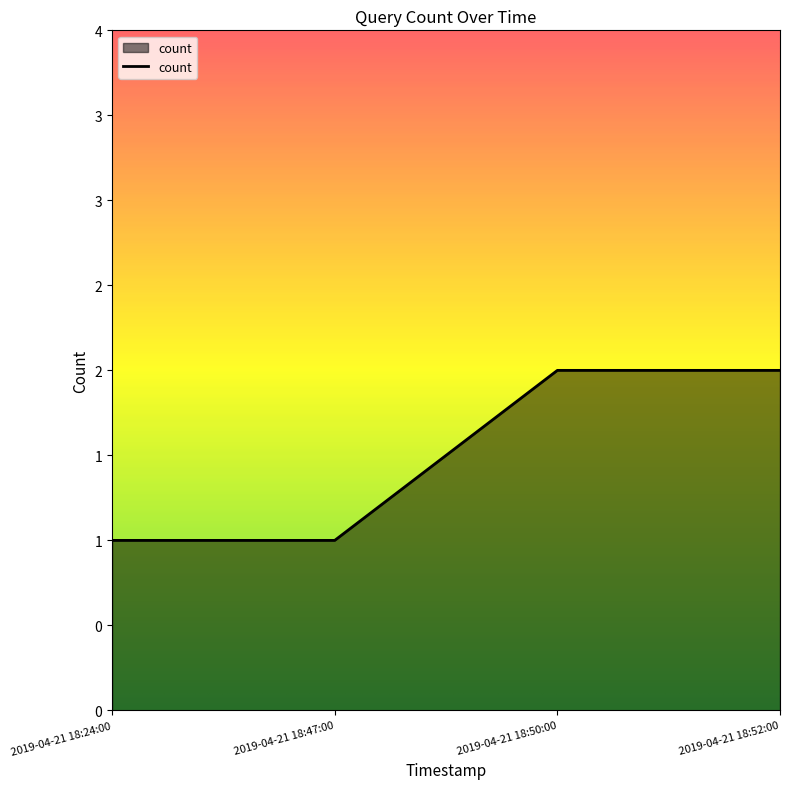

What is the smallest value displayed?

1